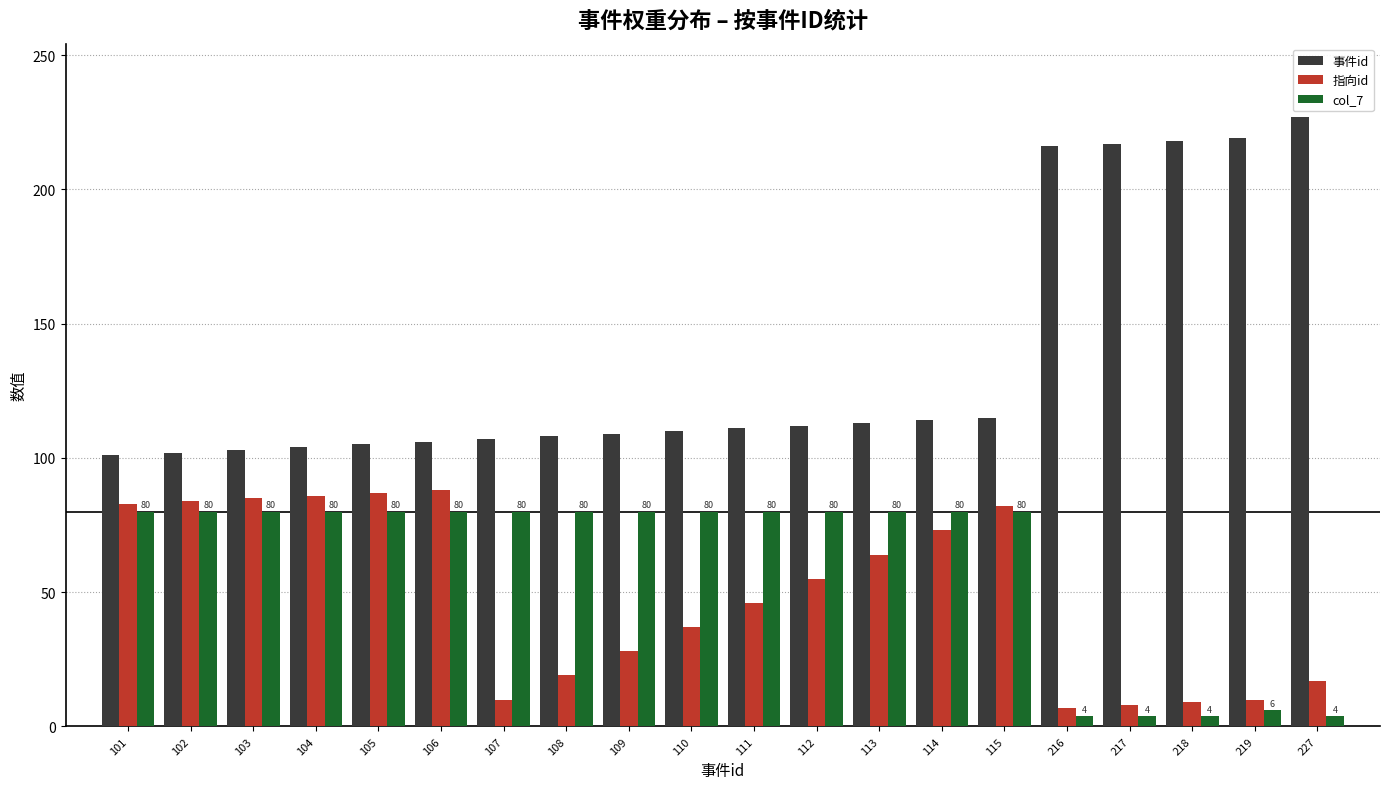

How many bars are there in total?

60